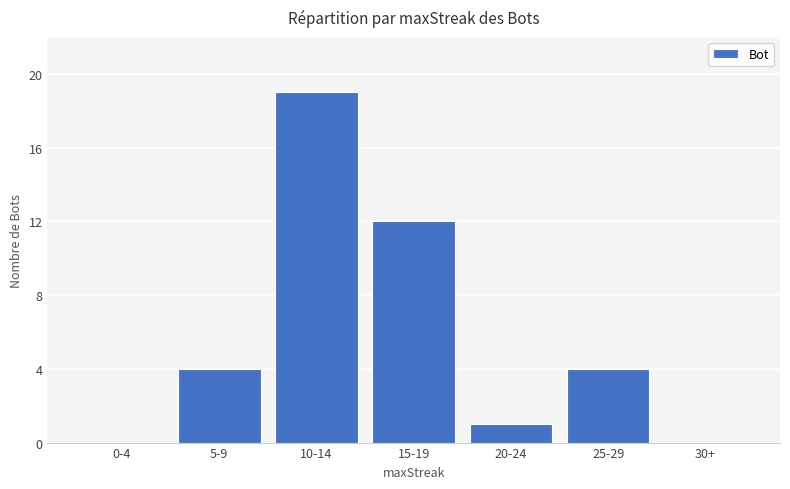

What is the greatest value displayed?

19